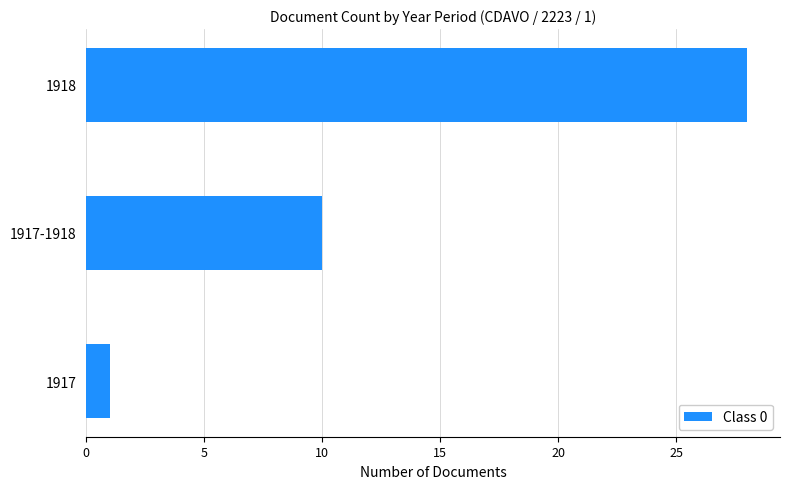

Reading bottom to top, extract all data points from this chart.

1	10	28